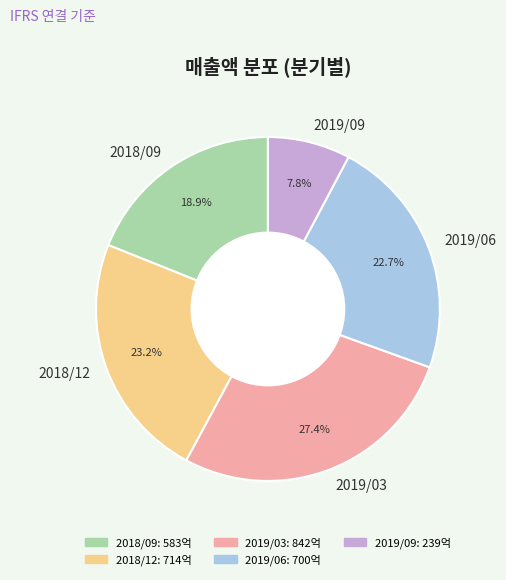

To the nearest percent, what is the average slice percentage?

20%